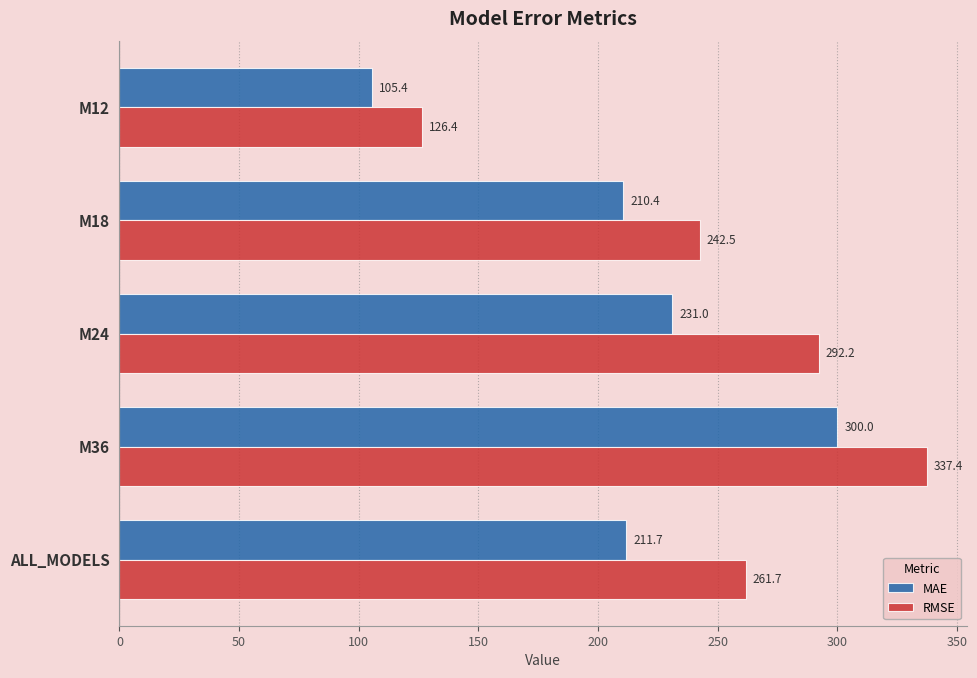

What is the spread (max minus min) of values at M12?

21.0